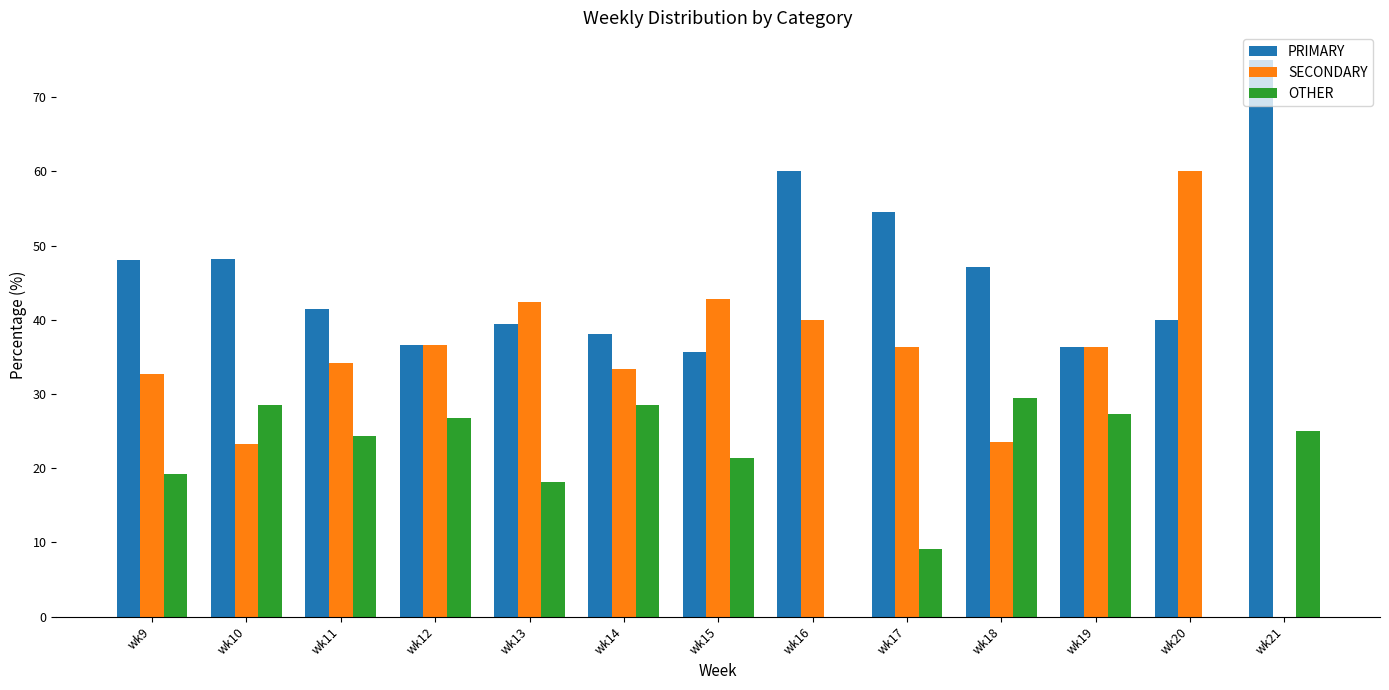

What is the average value of the OTHER series?

19.8